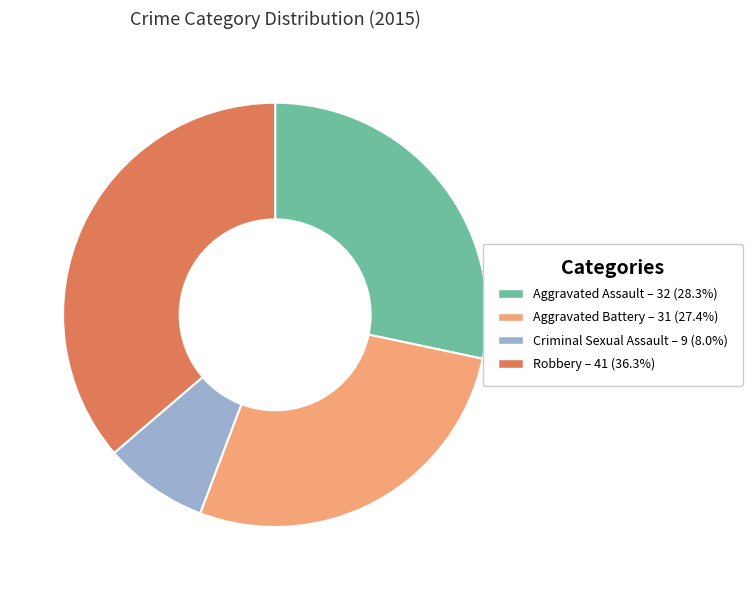

Which has a higher value, Criminal Sexual Assault or Aggravated Assault?

Aggravated Assault